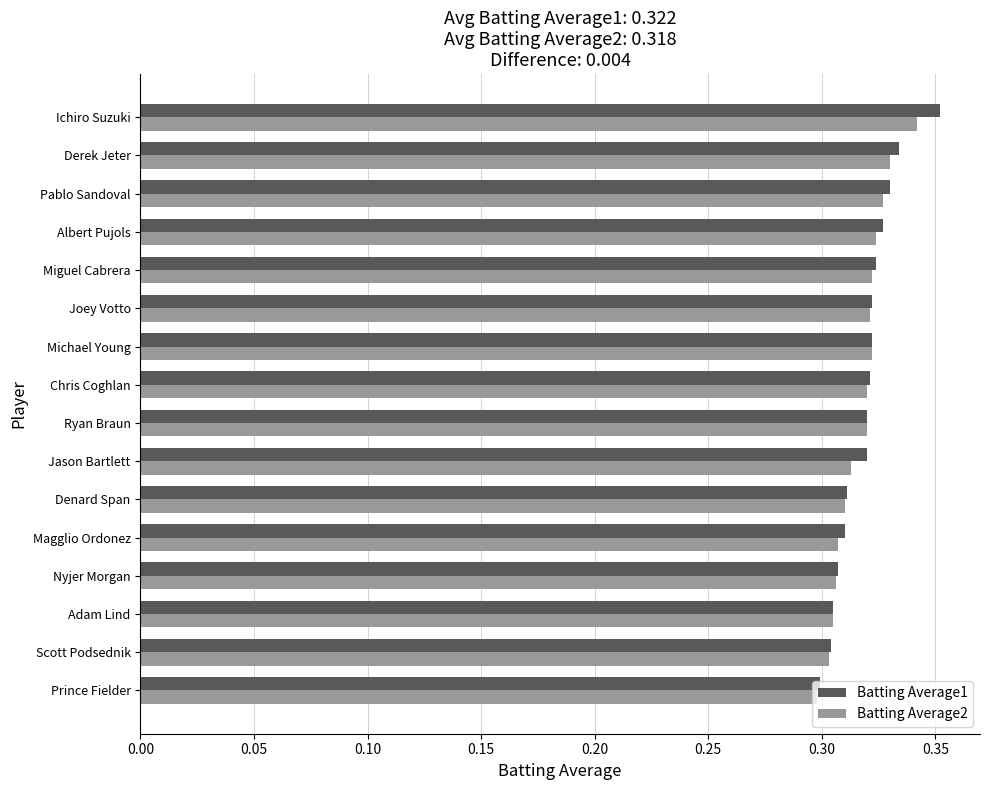

The Batting Average2 series shows 0.2 at Michael Young. True or false?

False